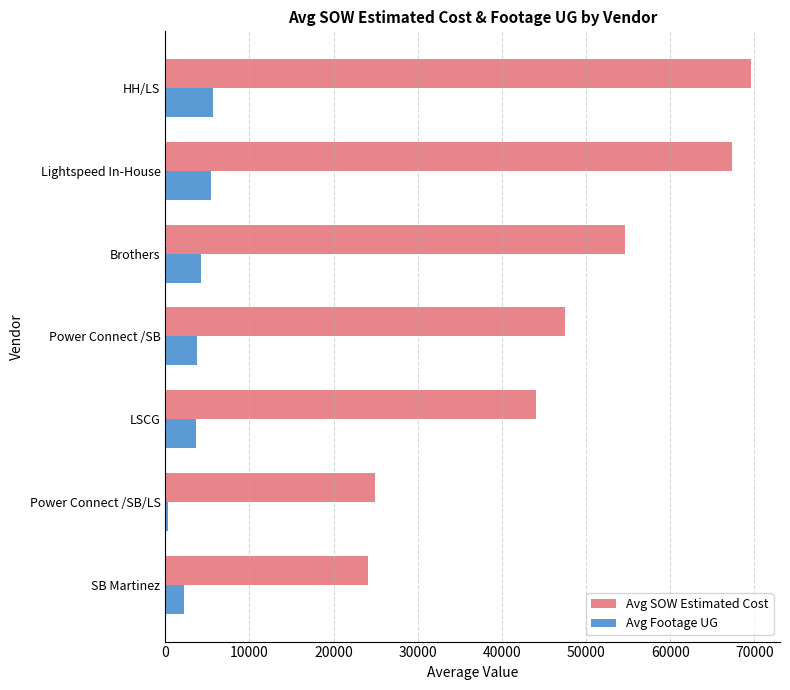

What is the difference between the second highest and second lowest values in the Avg SOW Estimated Cost series?

42402.7